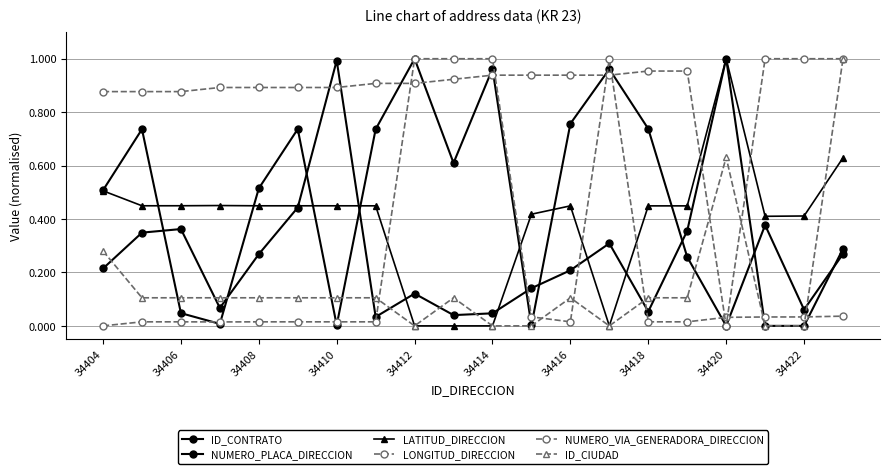

True or false: NUMERO_VIA_GENERADORA_DIRECCION has more than 0 points higher than both neighbors.

False